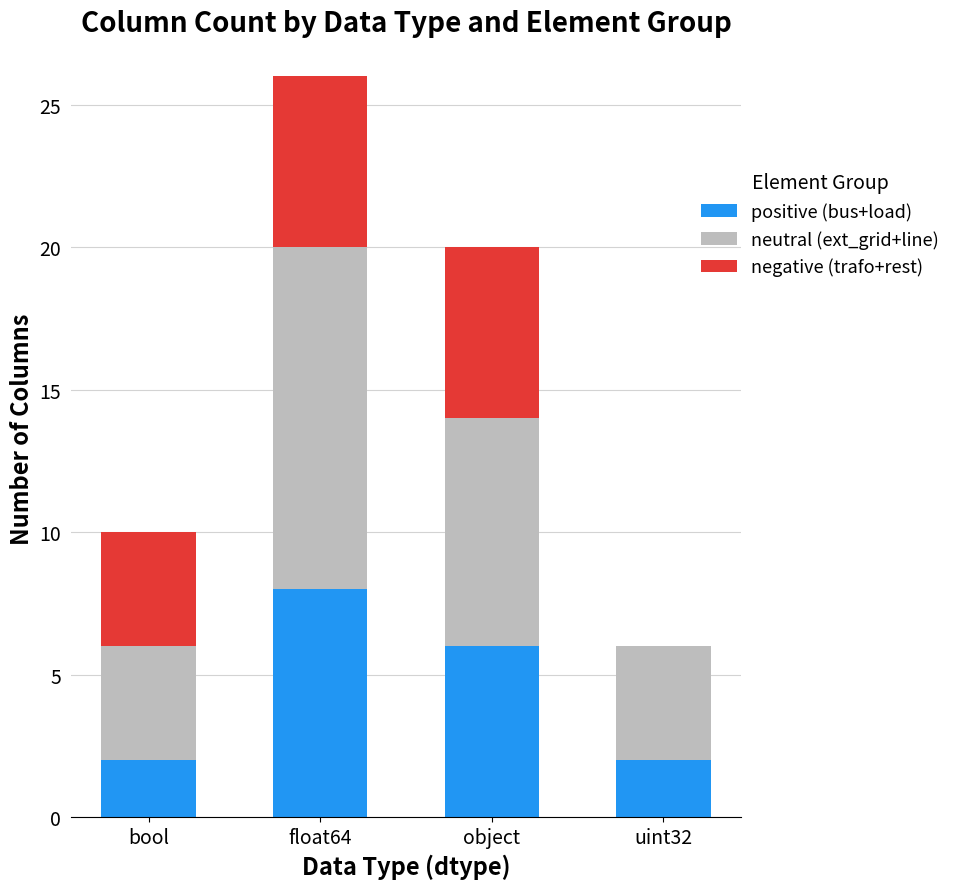

What is the total value across all series at object?

20